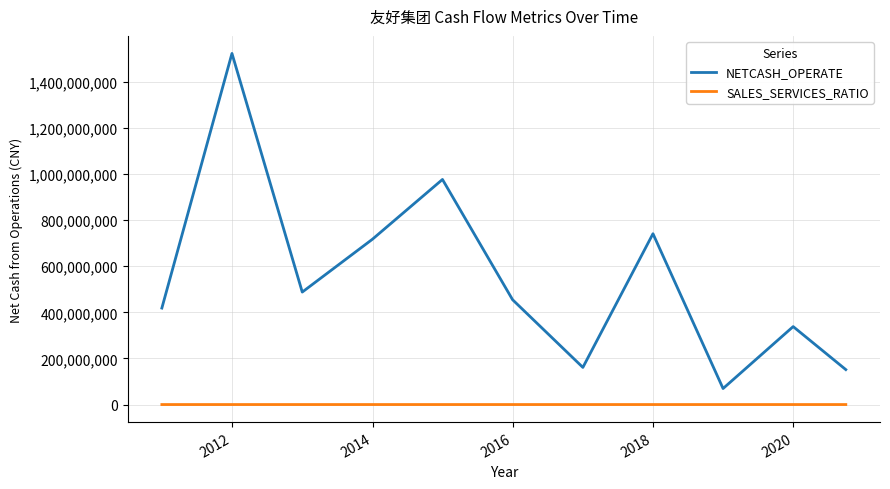

True or false: NETCASH_OPERATE and SALES_SERVICES_RATIO intersect in this chart.

False